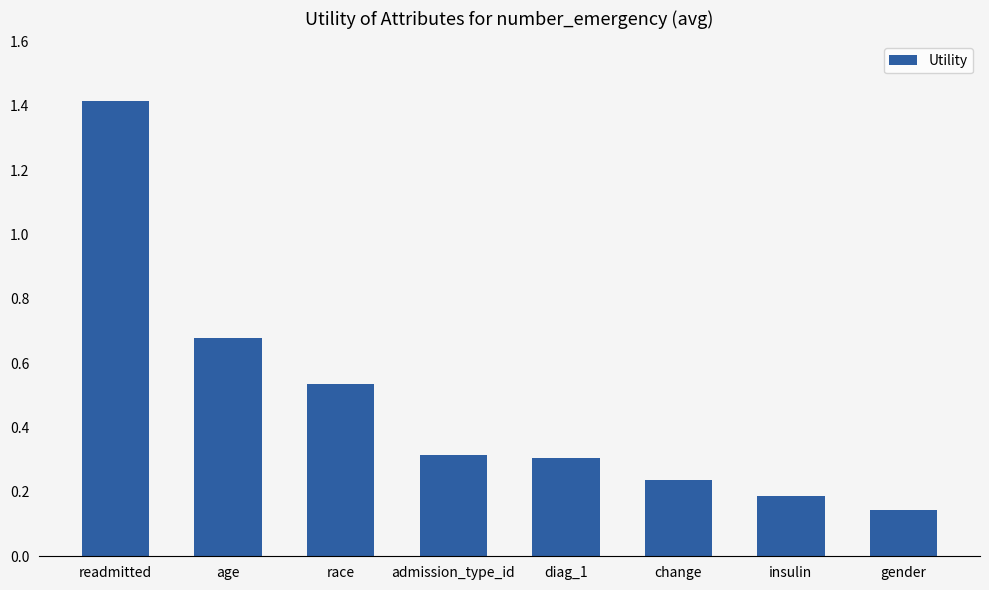

What is the difference between the maximum and minimum values?

1.3